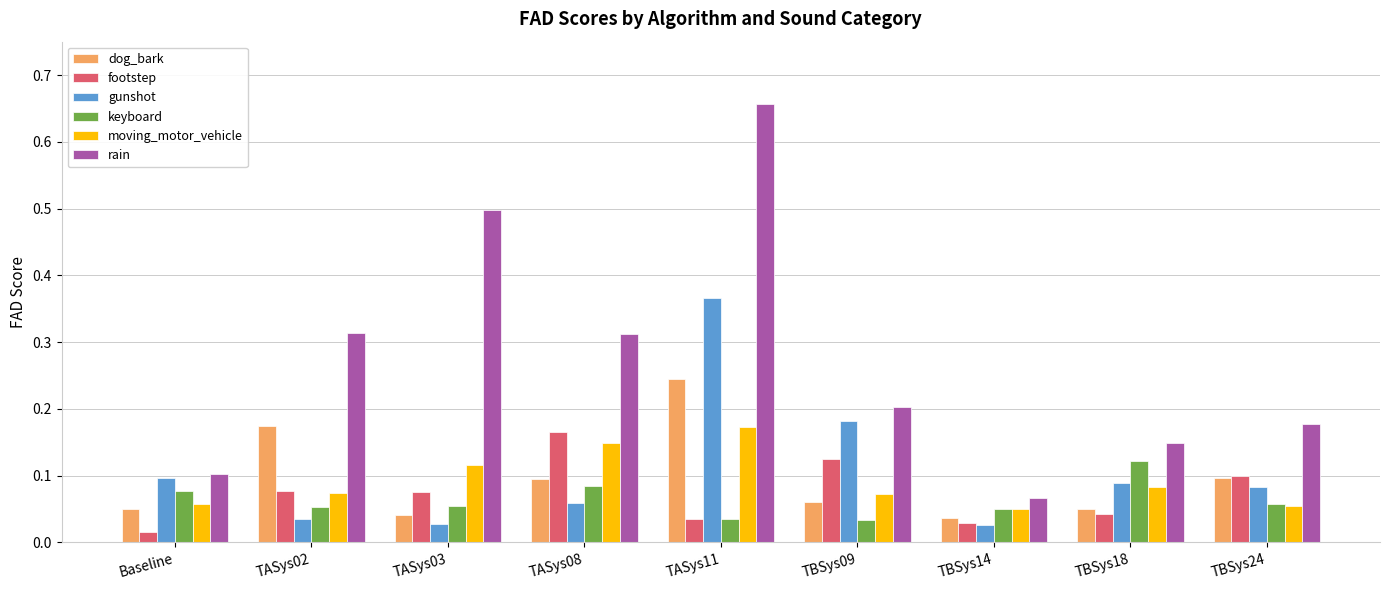

What is the sum of all dog_bark values?

0.9